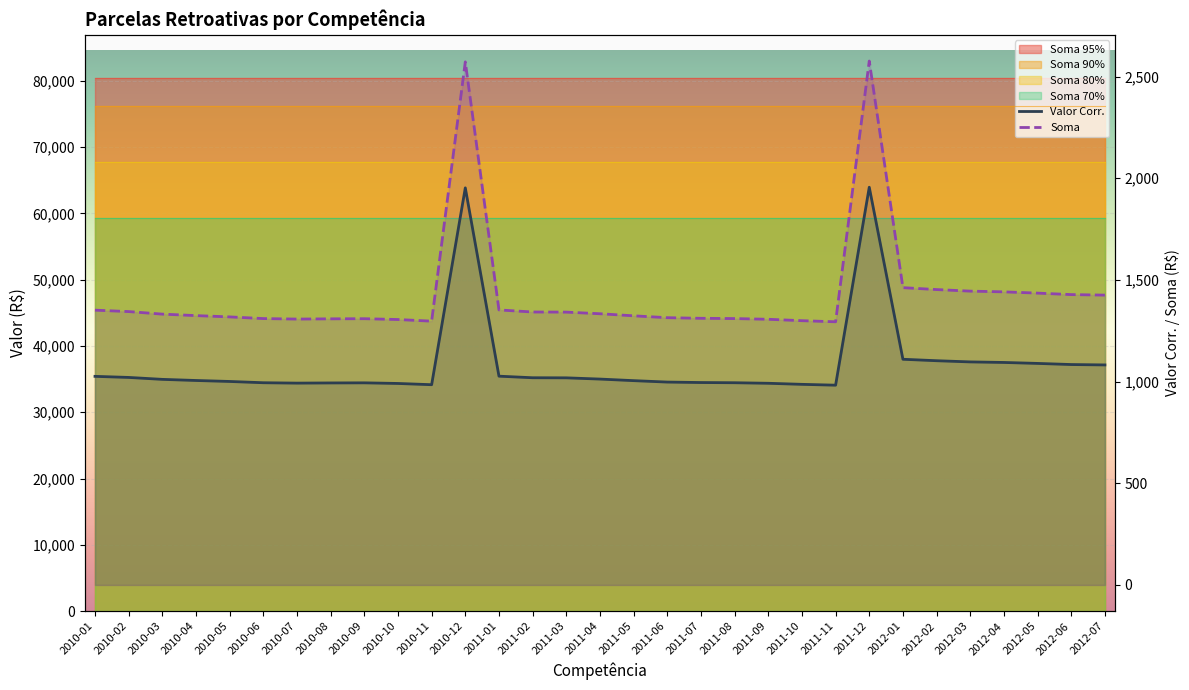

Reading left to right, list all the values displayed in this chart.

Valor Corr.: 1025.9	1020.5	1011.0	1005.5	1000.7	994.5	992.6	993.5	994.0	990.9	984.8	1952.8	1026.7	1019.0	1018.5	1012.5	1004.7	997.8	995.5	994.5	991.8	986.6	982.4	1955.9	1109.9	1102.7	1096.9	1094.2	1089.5	1084.0	1082.0
Soma: 1351.4	1344.4	1331.9	1324.6	1318.2	1310.0	1307.5	1308.7	1309.3	1305.3	1297.2	2572.4	1352.5	1342.3	1341.7	1333.7	1323.5	1314.3	1311.3	1310.0	1306.5	1299.6	1294.2	2576.5	1462.0	1452.6	1445.0	1441.3	1435.2	1427.9	1425.3